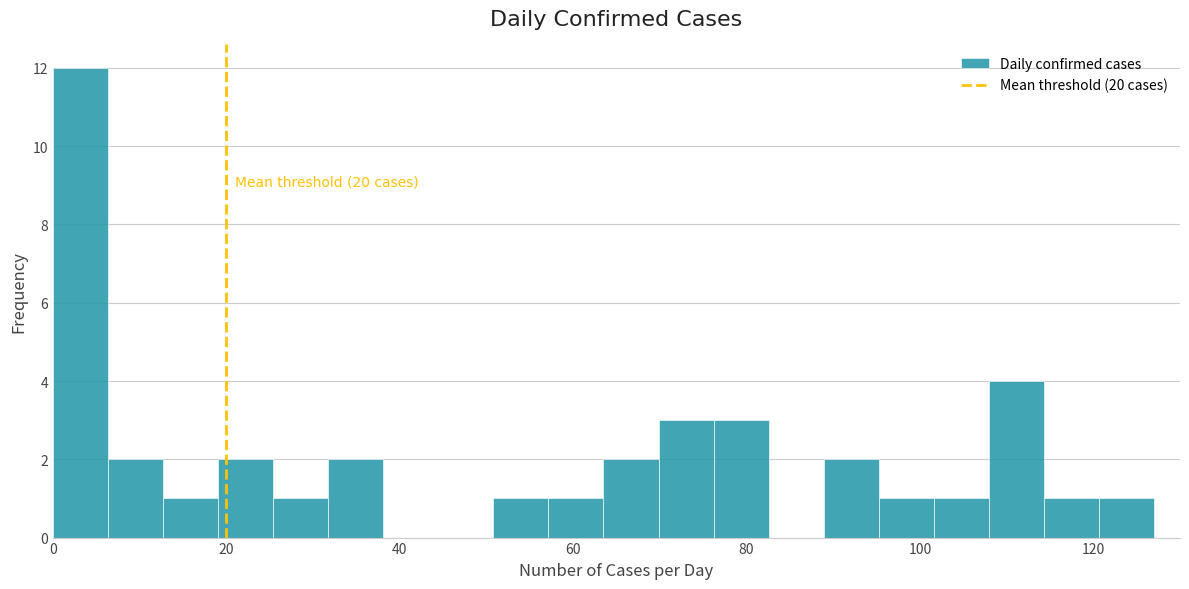

Read against the x-axis, roughly where is the centre of the tallest bar?

4